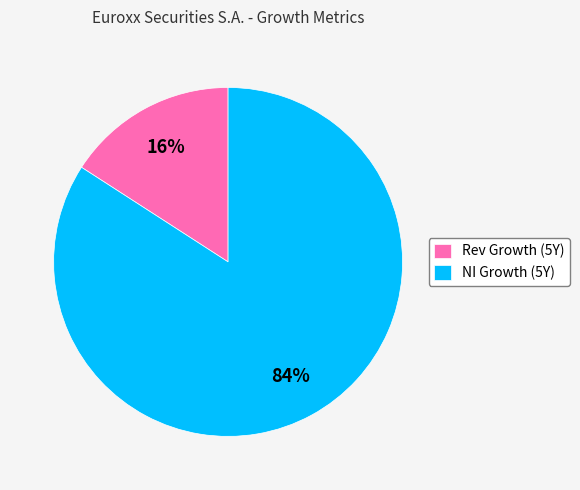

To the nearest percent, what is the difference between the largest and smallest slice percentages?

68%